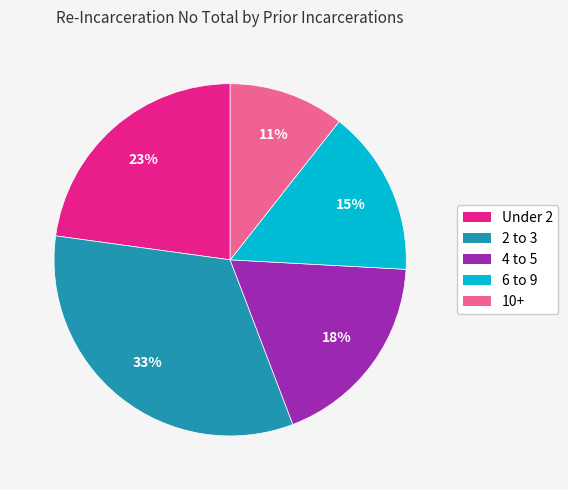

Which category has the biggest portion of the pie?

2 to 3